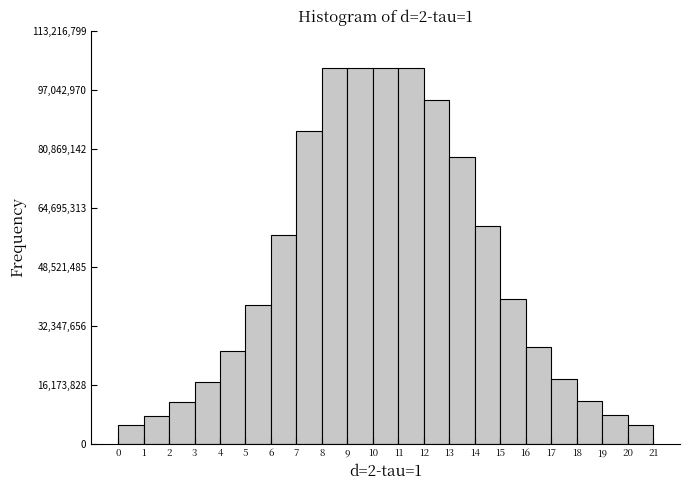

Reading left to right, transcribe this chart: for each bar, give the range it covers on the x-axis and its height. The values are not printed on the chart, so give them approximately, as read against the axis.

0 to 1: 6000000
1 to 2: 8000000
2 to 3: 12000000
3 to 4: 16000000
4 to 5: 26000000
5 to 6: 38000000
6 to 7: 58000000
7 to 8: 86000000
8 to 9: 102000000
9 to 10: 102000000
10 to 11: 102000000
11 to 12: 102000000
12 to 13: 94000000
13 to 14: 78000000
14 to 15: 60000000
15 to 16: 40000000
16 to 17: 26000000
17 to 18: 18000000
18 to 19: 12000000
19 to 20: 8000000
20 to 21: 6000000